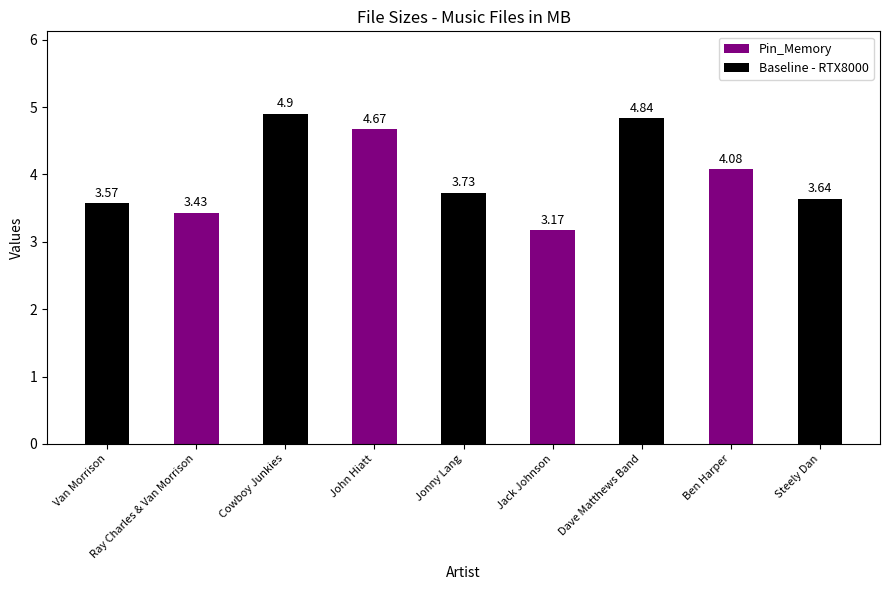

At which label is the value closest to 4?

Ben Harper